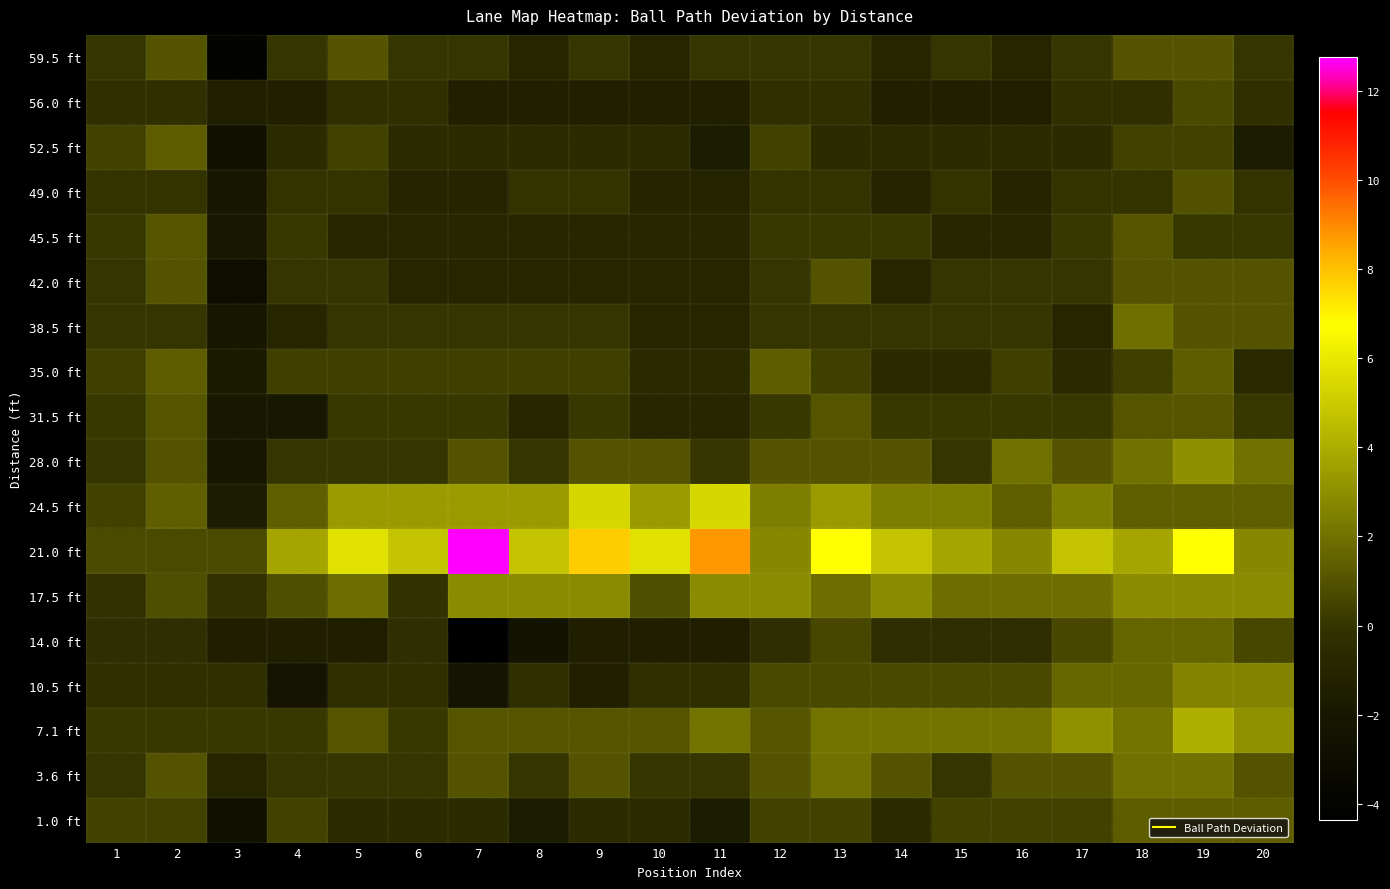

At which category does the chart reach its minimum across all series?

7